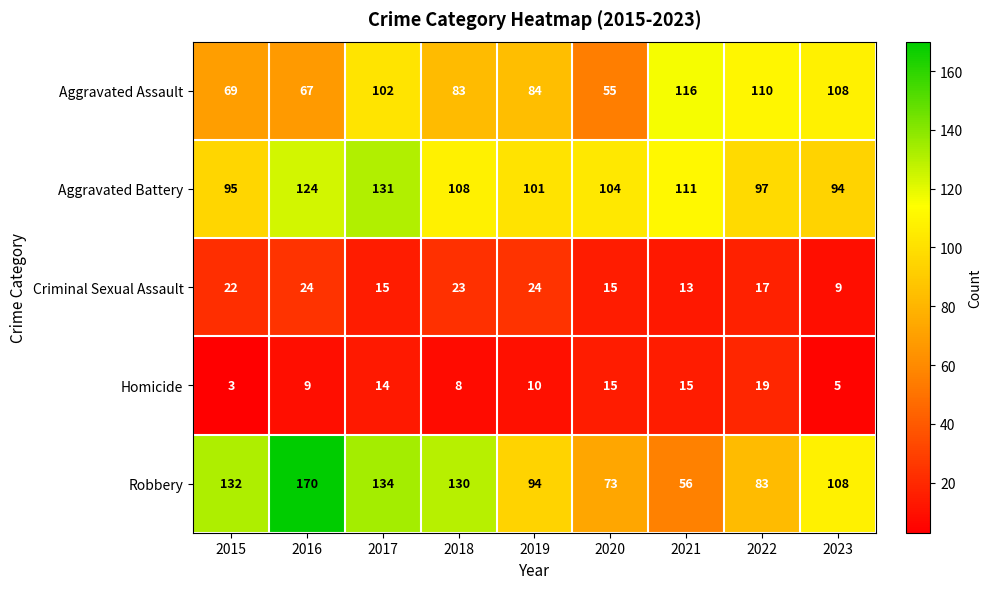

Is the value of Homicide at 2015 greater than the value of Robbery at 2018?

No